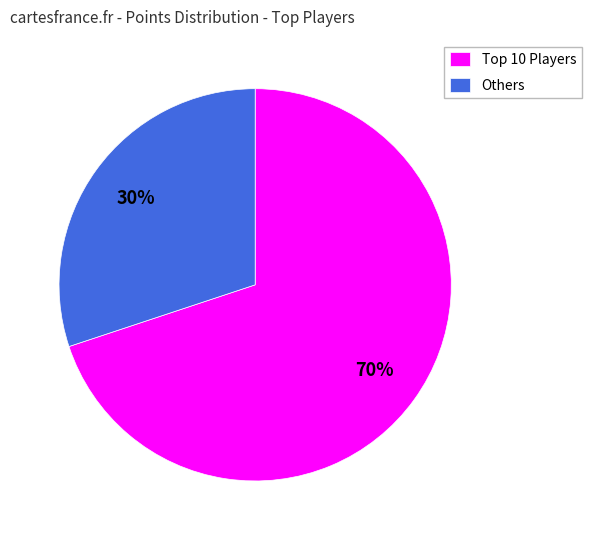

Which category has the smallest portion of the pie?

Others